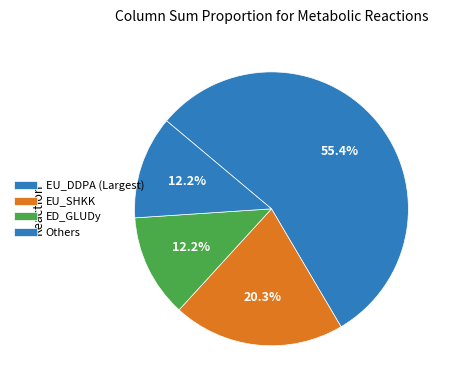

How many slices are in this pie chart?

4